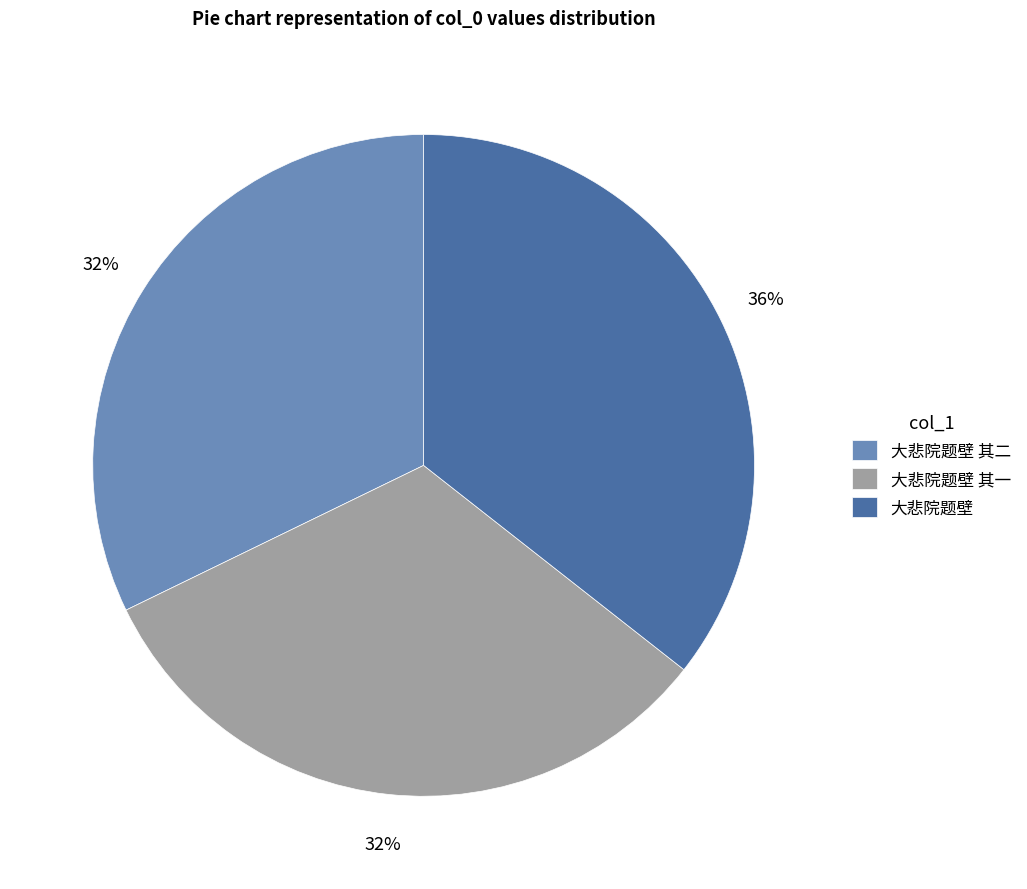

Is the sum of 大悲院题壁 其二 and 大悲院题壁 greater than half?

Yes